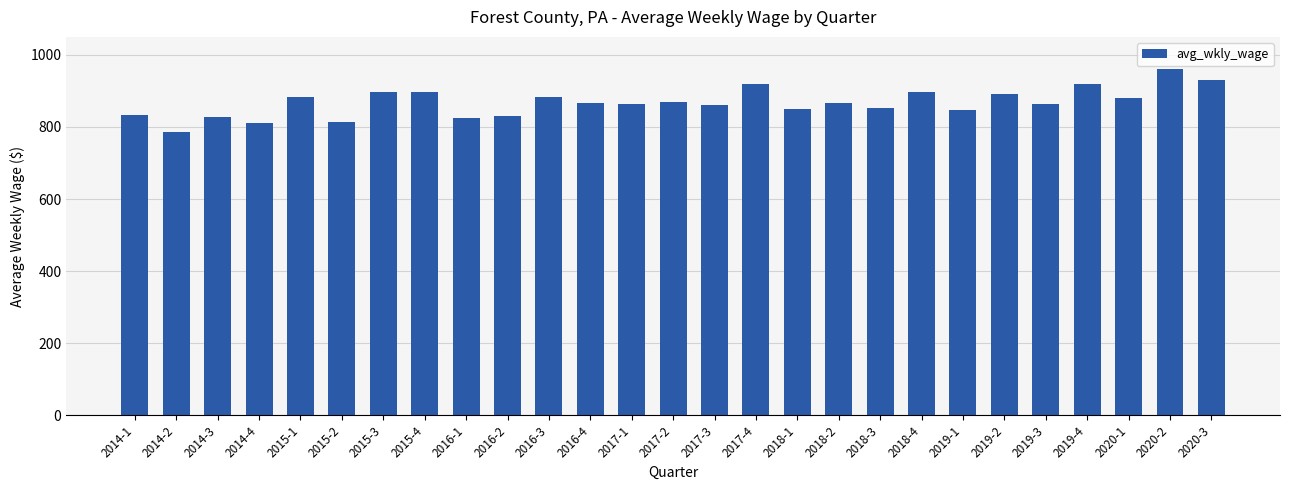

The value at 2018-2 is 866. True or false?

True